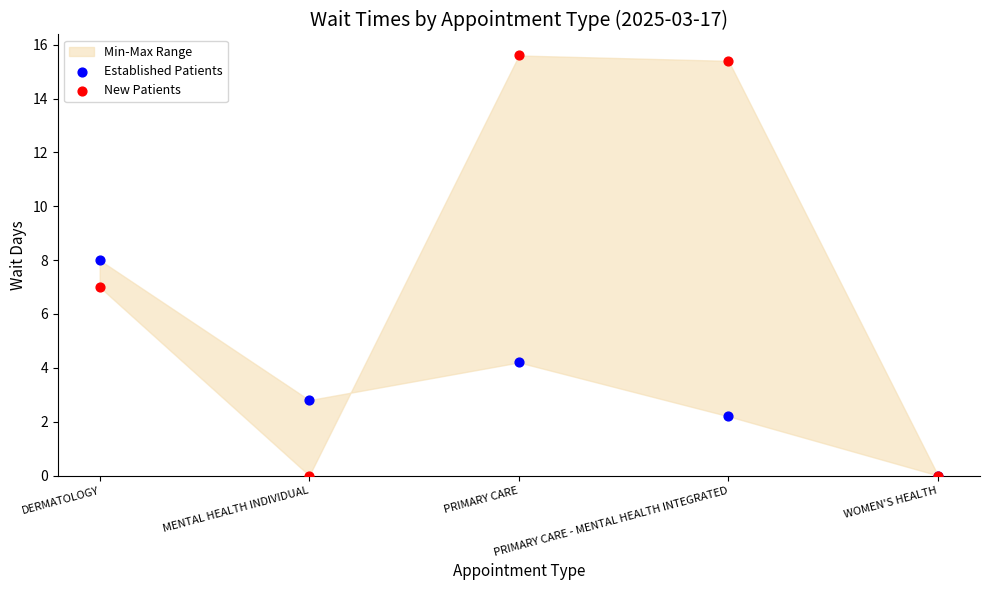

In the Established Patients series, what Y value is closest to 4?

4.2